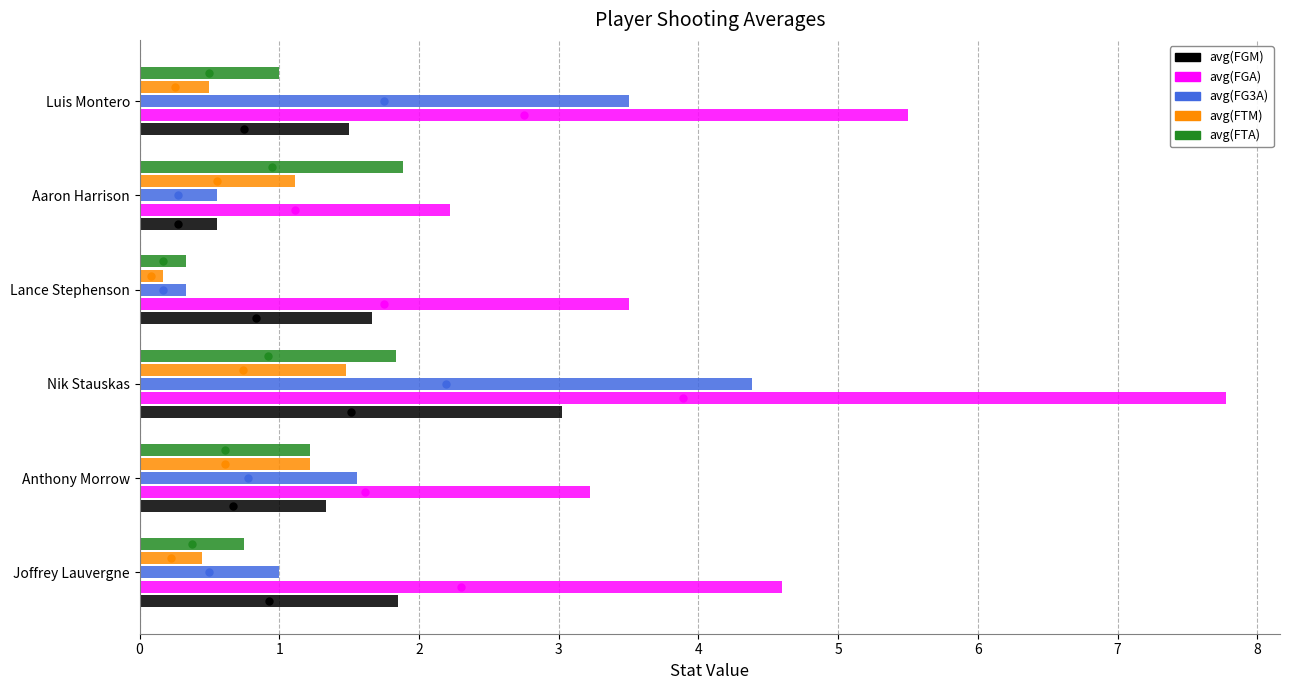

At Luis Montero, list the series in order from largest to smallest.

avg(FGA), avg(FG3A), avg(FGM), avg(FTA), avg(FTM)